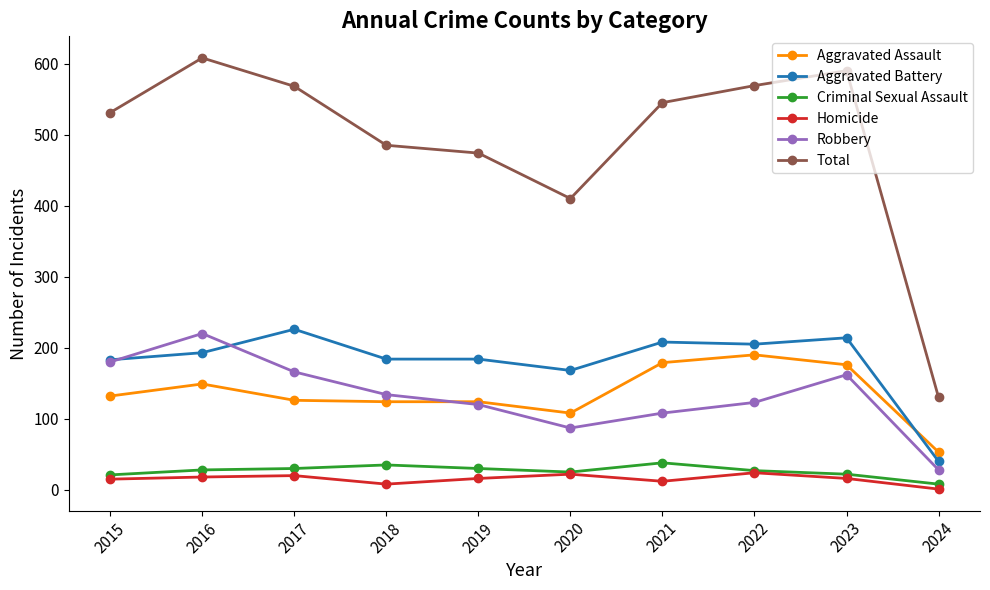

True or false: Homicide has more than 2 points higher than both neighbors.

True